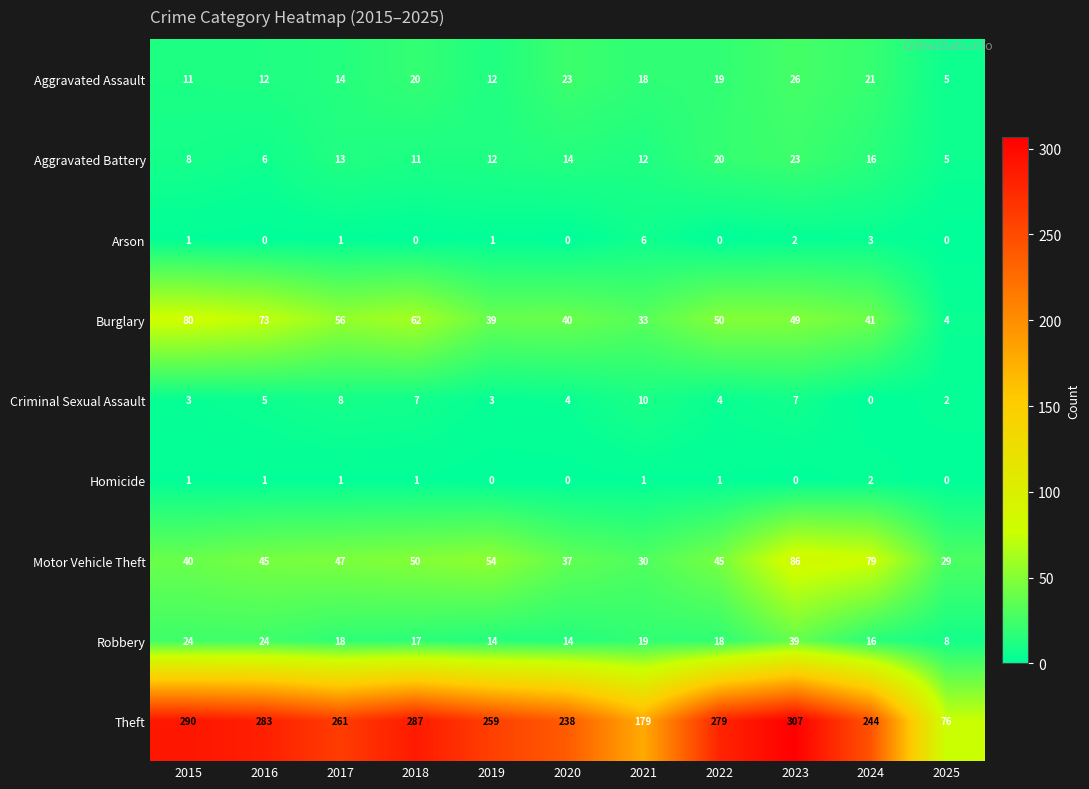

What is the maximum value shown in the chart?

307